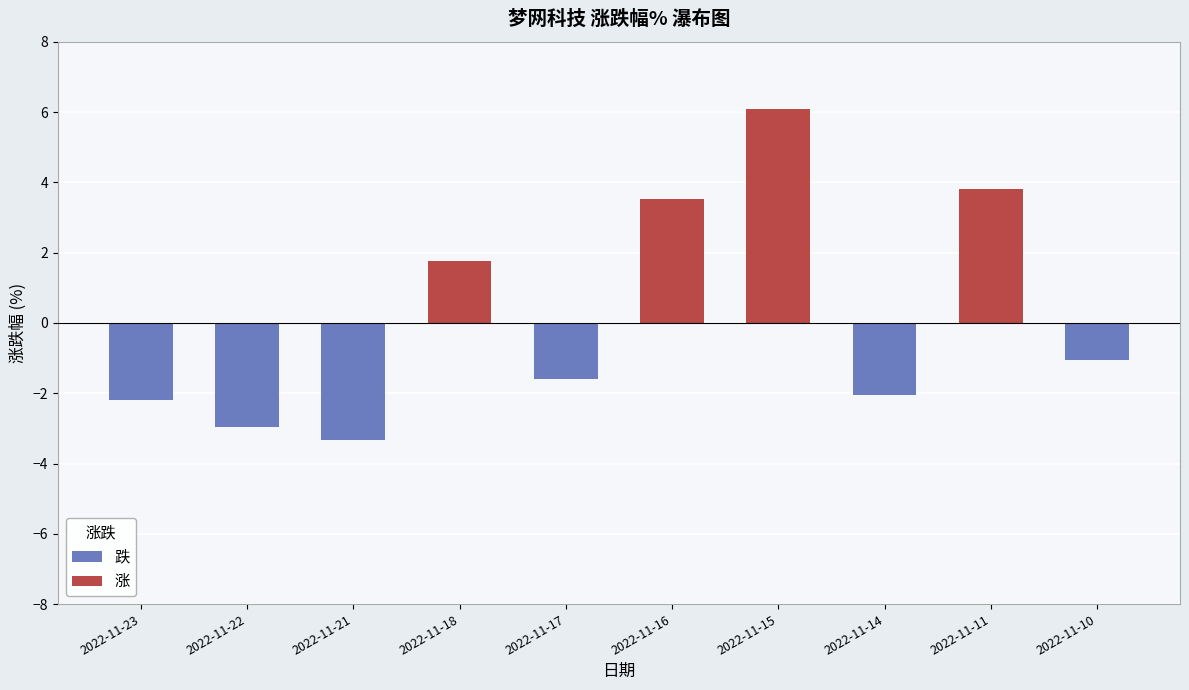

What is the difference between the values at 2022-11-14 and 2022-11-16?

5.6